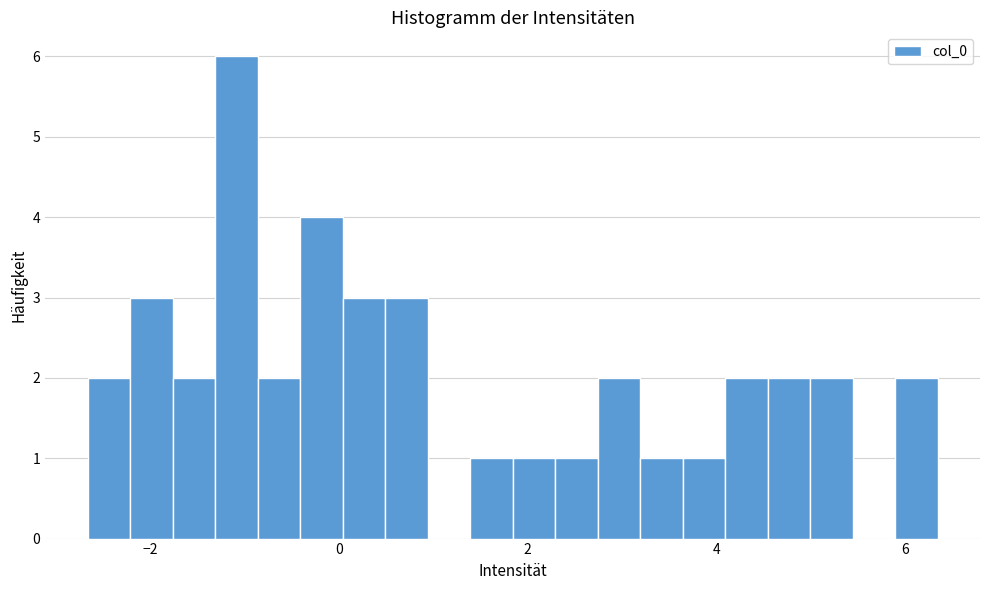

Around what value on the x-axis is the tallest bar? Give the approximate position of its centre, as read against the axis.

-1.0